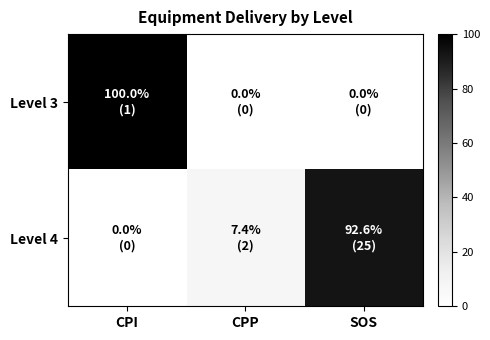

What is the spread (max minus min) of values at CPP?

7.4